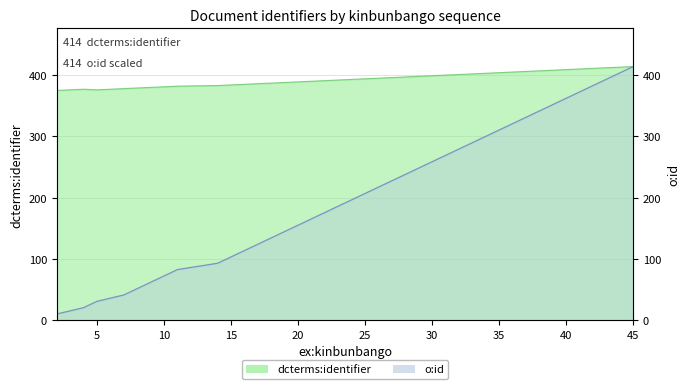

True or false: dcterms:identifier has a value of 396.0 at 27.

True